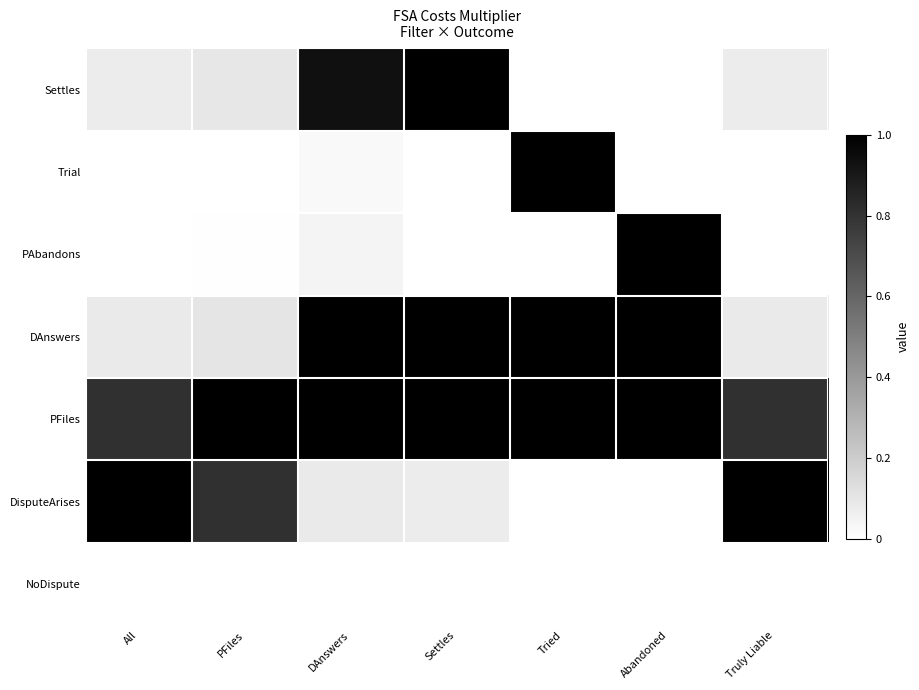

Reading right to left, transcribe all the data shown in this chart.

Settles: Truly Liable=0.1	Abandoned=0.0	Tried=0.0	Settles=1.0	DAnswers=0.9	PFiles=0.1	All=0.1
Trial: Truly Liable=0.0	Abandoned=0.0	Tried=1.0	Settles=0.0	DAnswers=0.0	PFiles=0.0	All=0.0
PAbandons: Truly Liable=0.0	Abandoned=1.0	Tried=0.0	Settles=0.0	DAnswers=0.0	PFiles=0.0	All=0.0
DAnswers: Truly Liable=0.1	Abandoned=1.0	Tried=1.0	Settles=1.0	DAnswers=1.0	PFiles=0.1	All=0.1
PFiles: Truly Liable=0.8	Abandoned=1.0	Tried=1.0	Settles=1.0	DAnswers=1.0	PFiles=1.0	All=0.8
DisputeArises: Truly Liable=1.0	Abandoned=0.0	Tried=0.0	Settles=0.1	DAnswers=0.1	PFiles=0.8	All=1.0
NoDispute: Truly Liable=0.0	Abandoned=0.0	Tried=0.0	Settles=0.0	DAnswers=0.0	PFiles=0.0	All=0.0